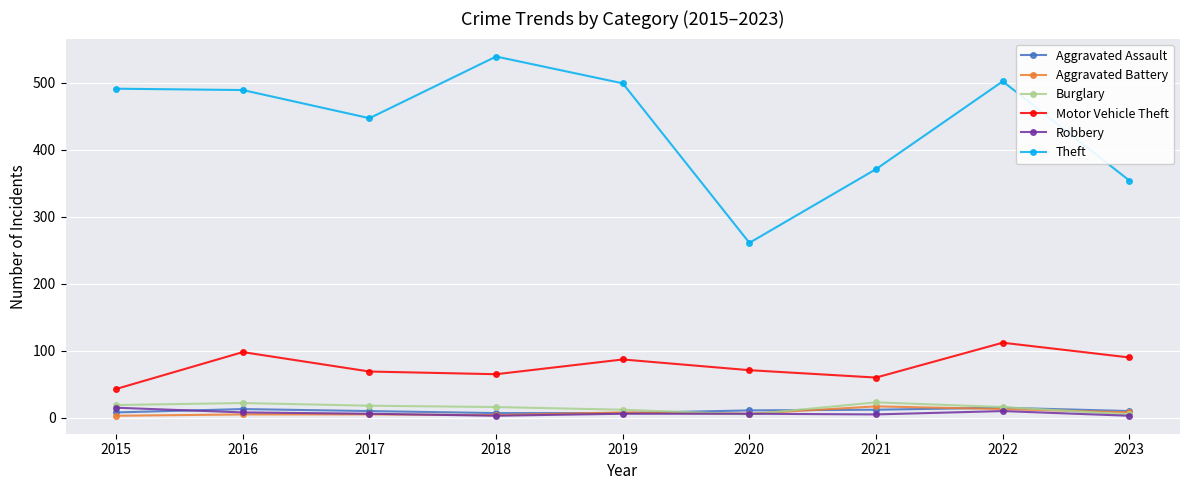

What is the total value across all series at 2020?

360